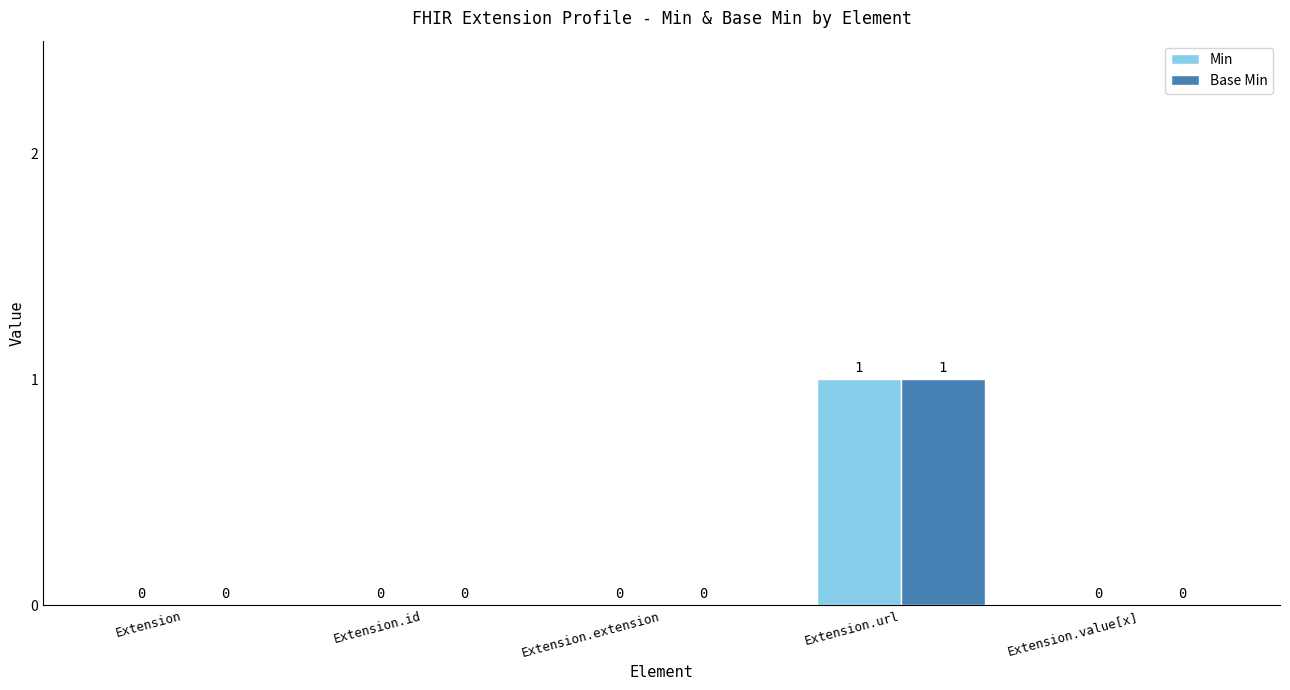

Reading left to right, list all the values displayed in this chart.

Min: 0	0	0	1	0
Base Min: 0	0	0	1	0